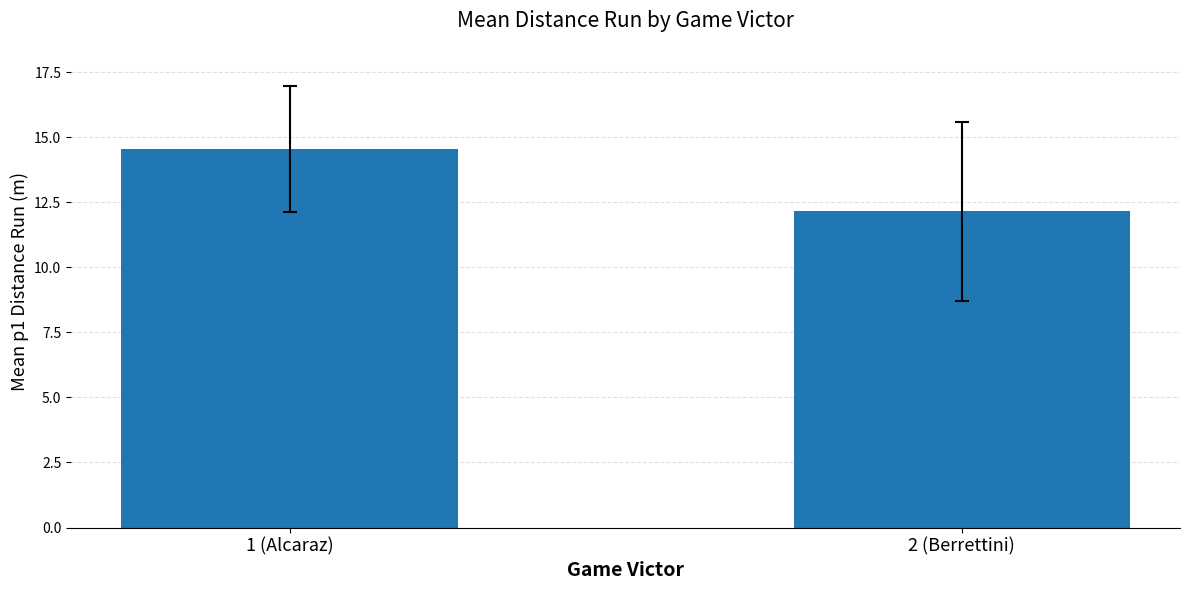

What position from the right is 1 (Alcaraz)?

2